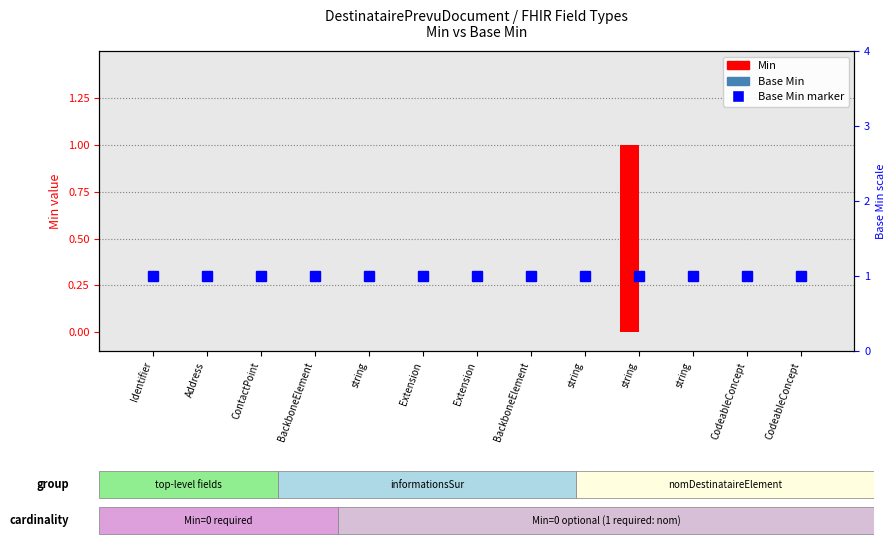

At which category does the chart reach its minimum across all series?

Identifier